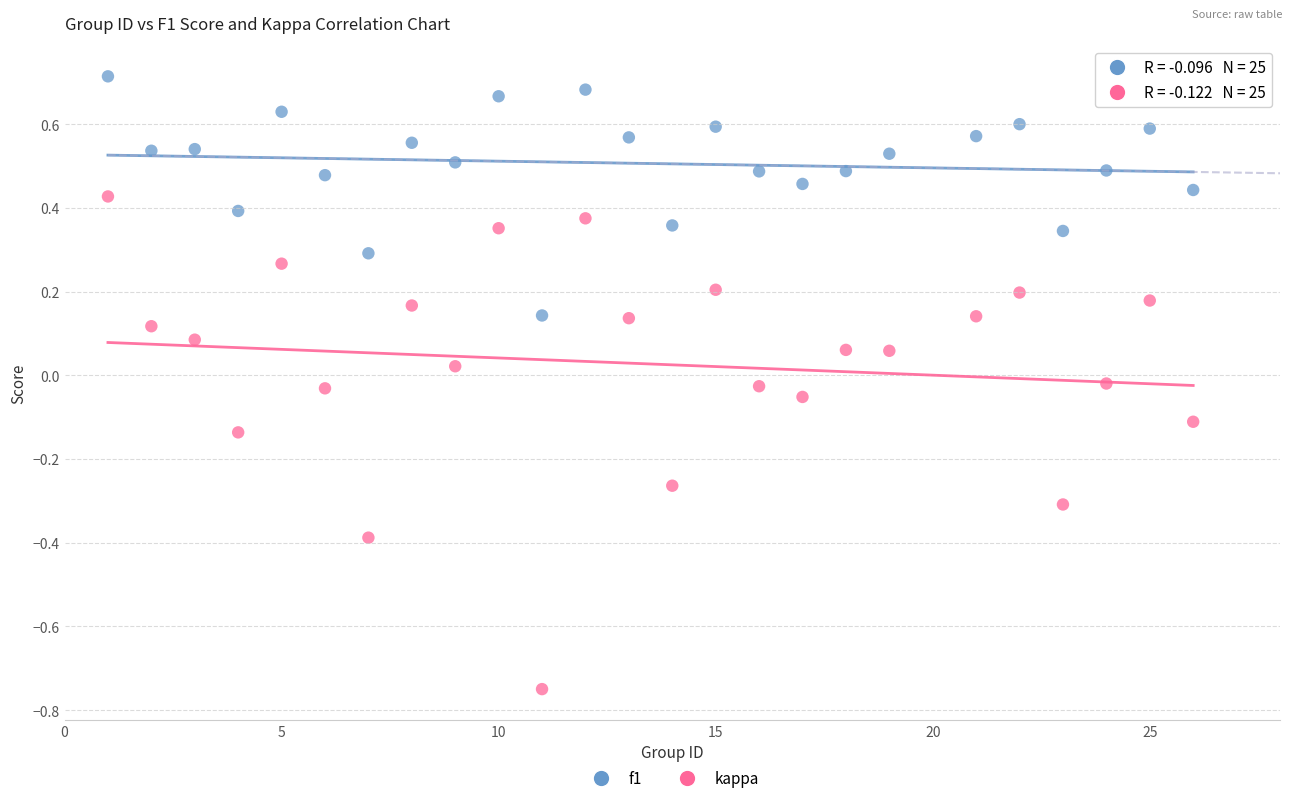

Which series has the largest Y range (max minus min)?

kappa